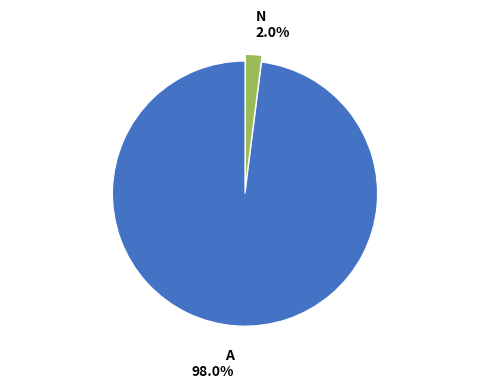

Does any single category account for the majority?

Yes